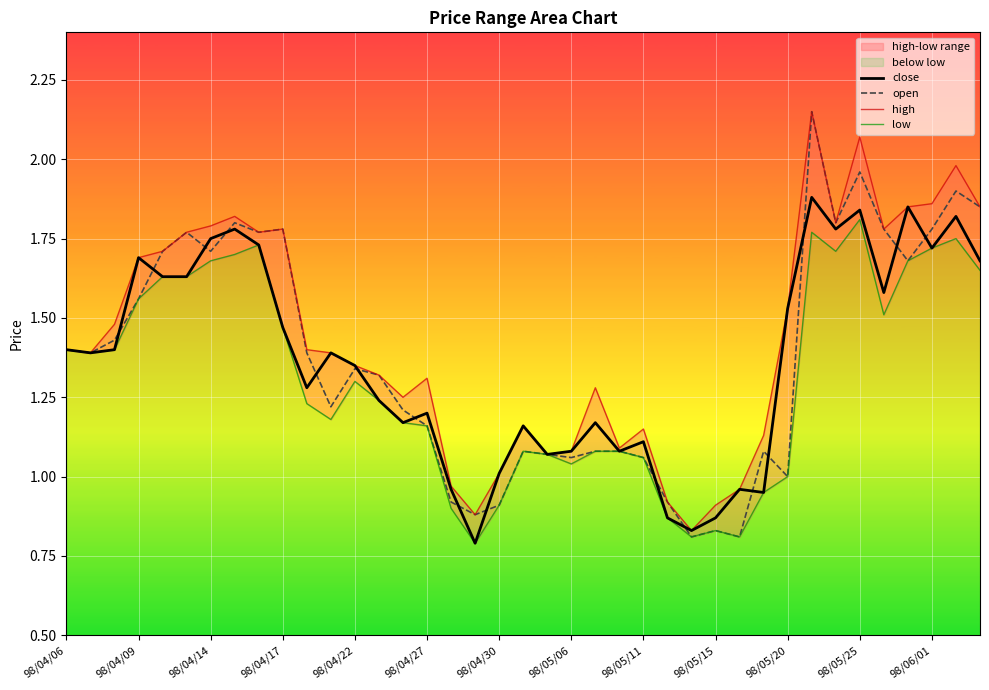

What is the sum of the close values at 30 and 31?

3.4